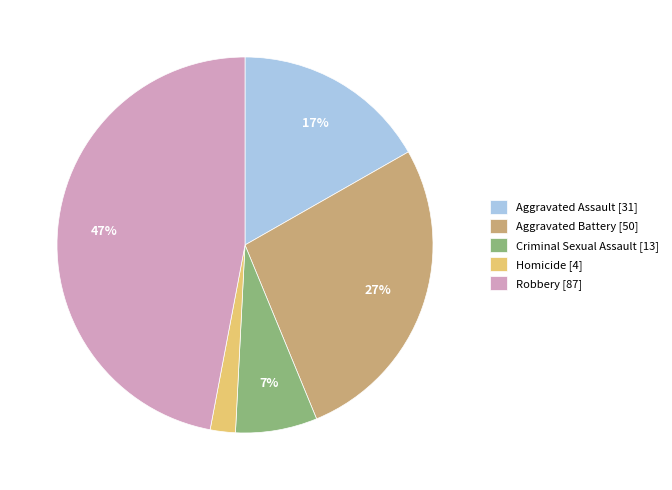

Which slice is the largest?

Robbery